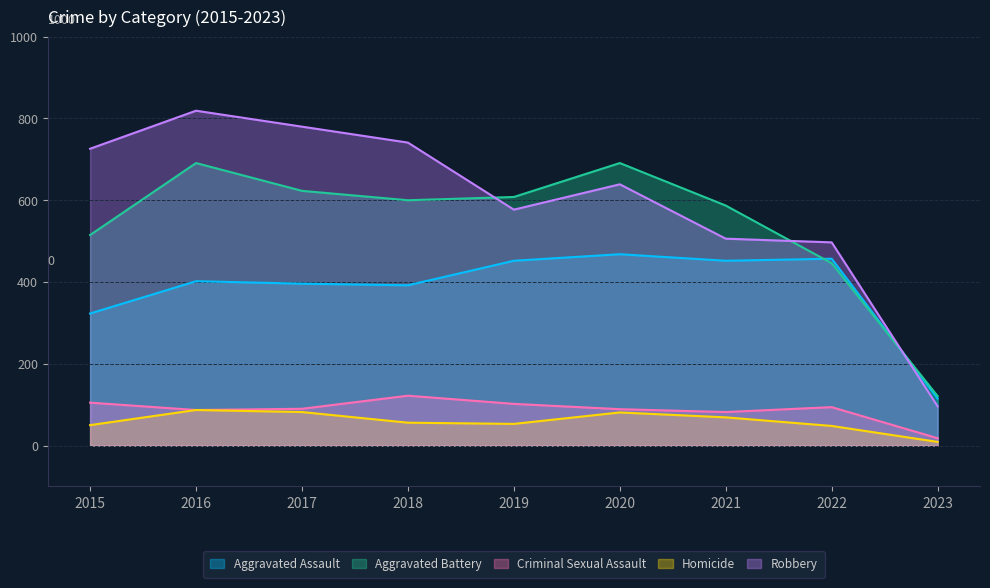

Reading left to right, what are all the values shown in this chart?

Aggravated Assault: 2015=323	2016=402	2017=396	2018=392	2019=452	2020=468	2021=452	2022=457	2023=115
Aggravated Battery: 2015=515	2016=691	2017=623	2018=600	2019=608	2020=691	2021=587	2022=446	2023=121
Criminal Sexual Assault: 2015=105	2016=87	2017=90	2018=122	2019=102	2020=89	2021=82	2022=94	2023=18
Homicide: 2015=50	2016=87	2017=82	2018=56	2019=53	2020=81	2021=69	2022=48	2023=9
Robbery: 2015=726	2016=819	2017=780	2018=741	2019=577	2020=639	2021=506	2022=497	2023=96